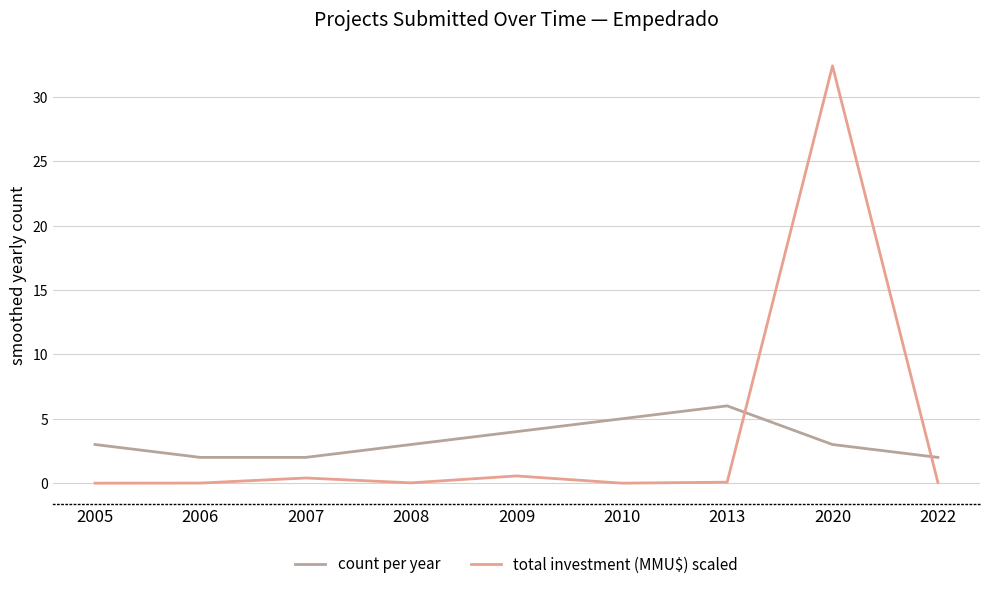

Is the value of total investment (MMU$) scaled at 2009 greater than the value of count per year at 2013?

No